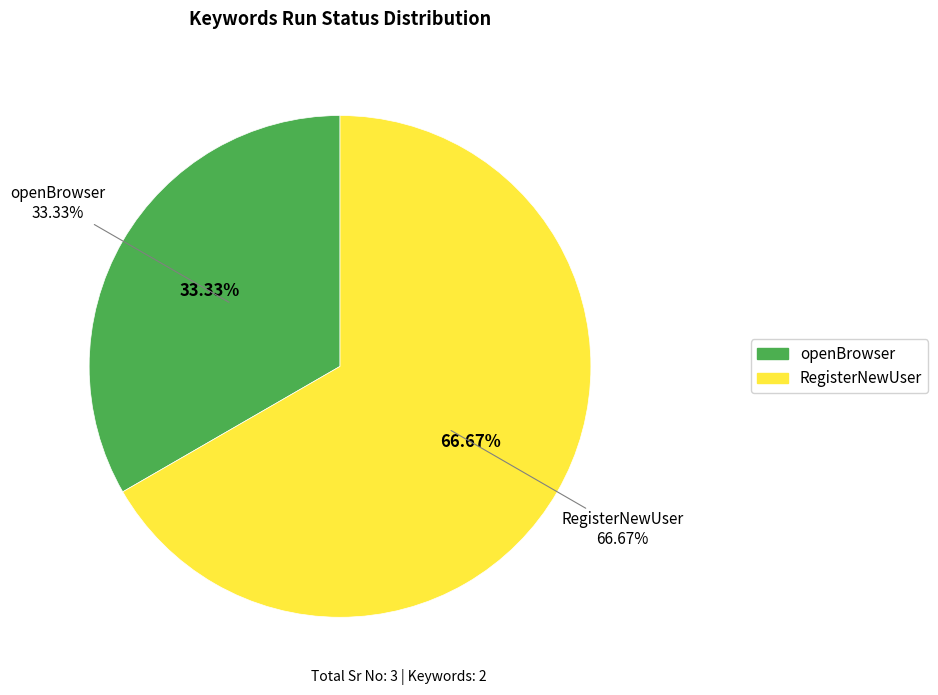

What percentage is the RegisterNewUser slice, to the nearest percent?

67%